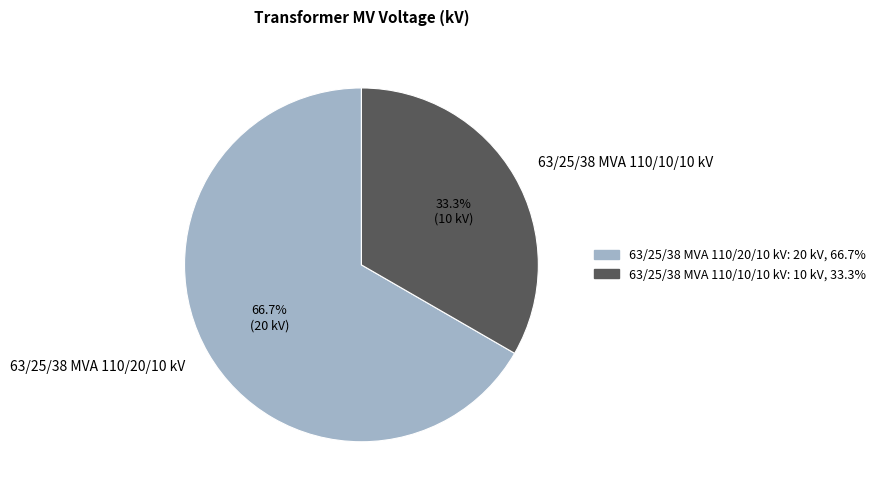

How many segments does this pie chart have?

2